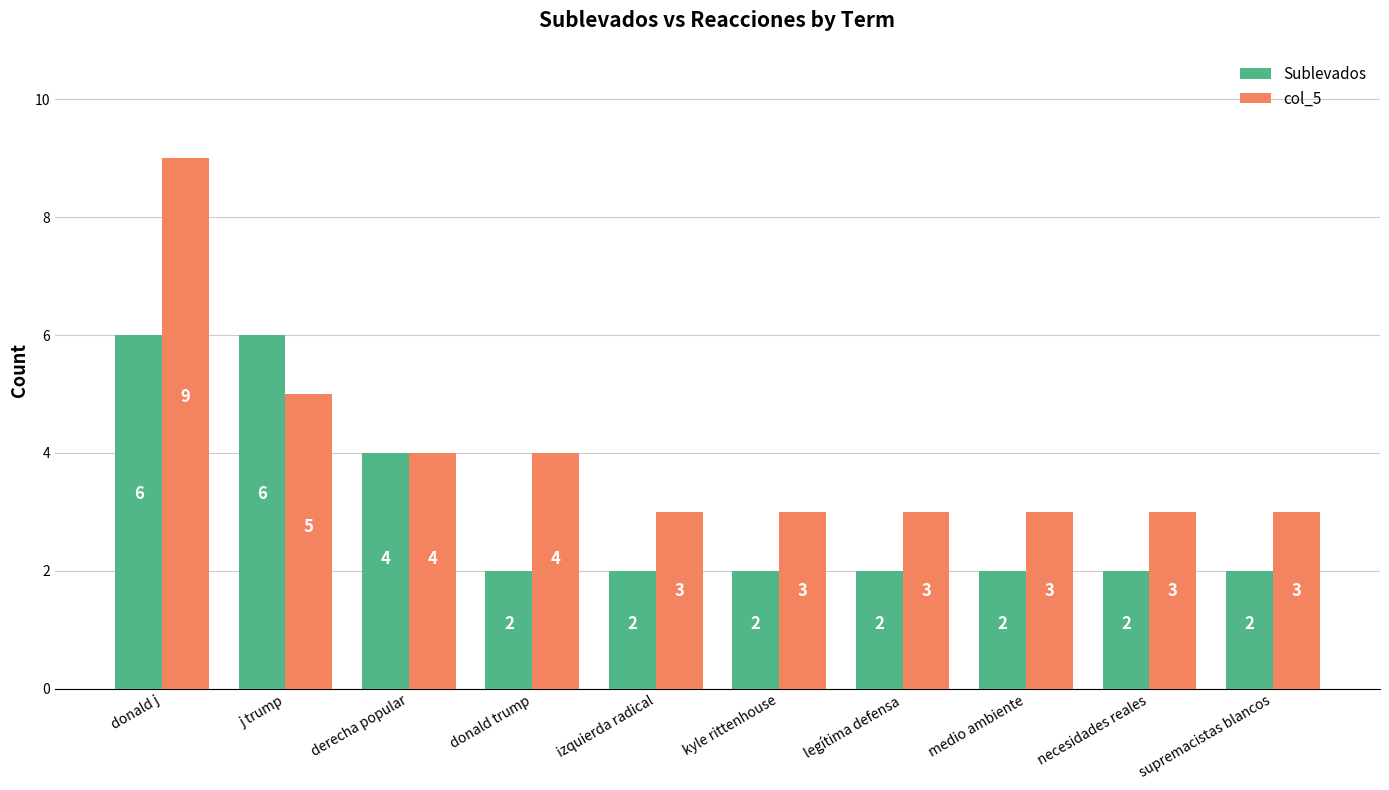

How many data points in Sublevados are above 2?

3